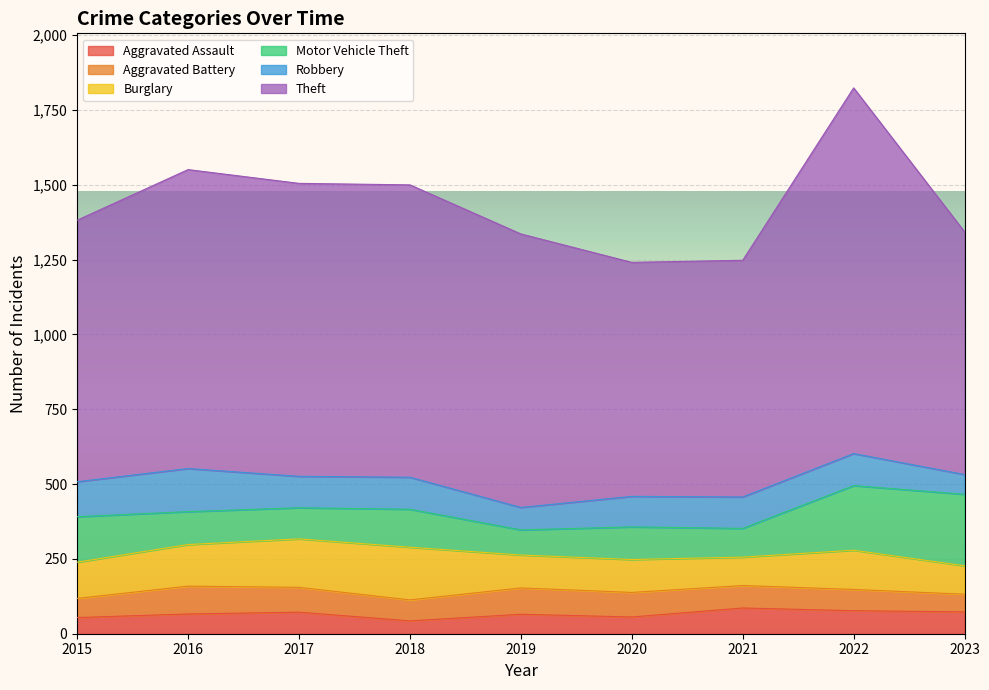

Reading right to left, extract all data points from this chart.

Aggravated Assault: 73	77	86	56	65	43	72	66	54
Aggravated Battery: 59	71	75	82	88	70	83	93	64
Burglary: 95	131	95	110	110	176	162	139	121
Motor Vehicle Theft: 239	216	96	109	84	127	104	110	152
Robbery: 66	107	105	102	75	107	105	144	117
Theft: 811	1222	791	782	914	977	979	999	874